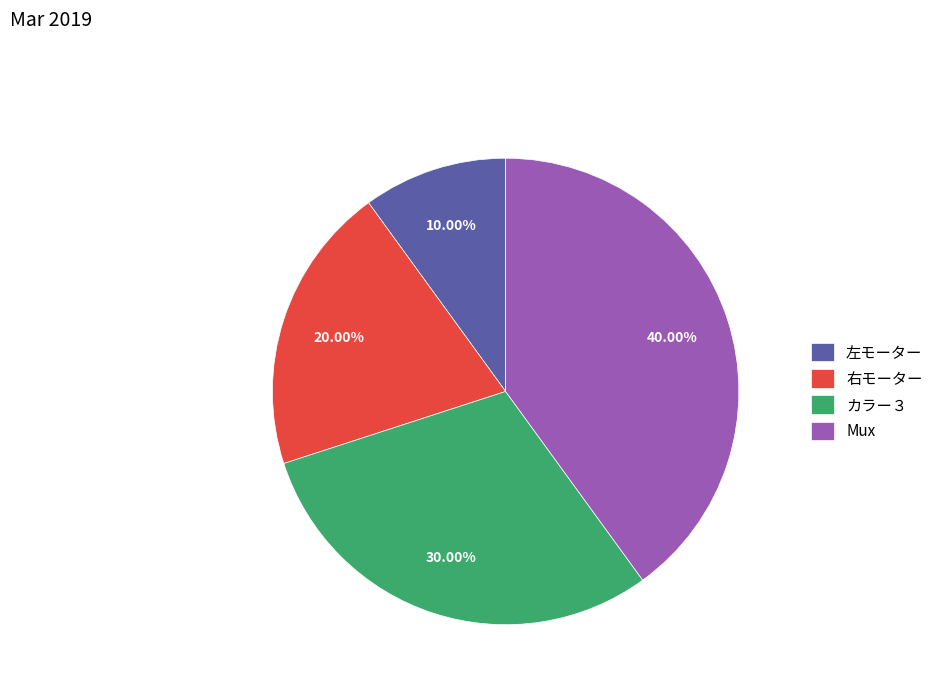

Between Mux and 右モーター, which is larger?

Mux